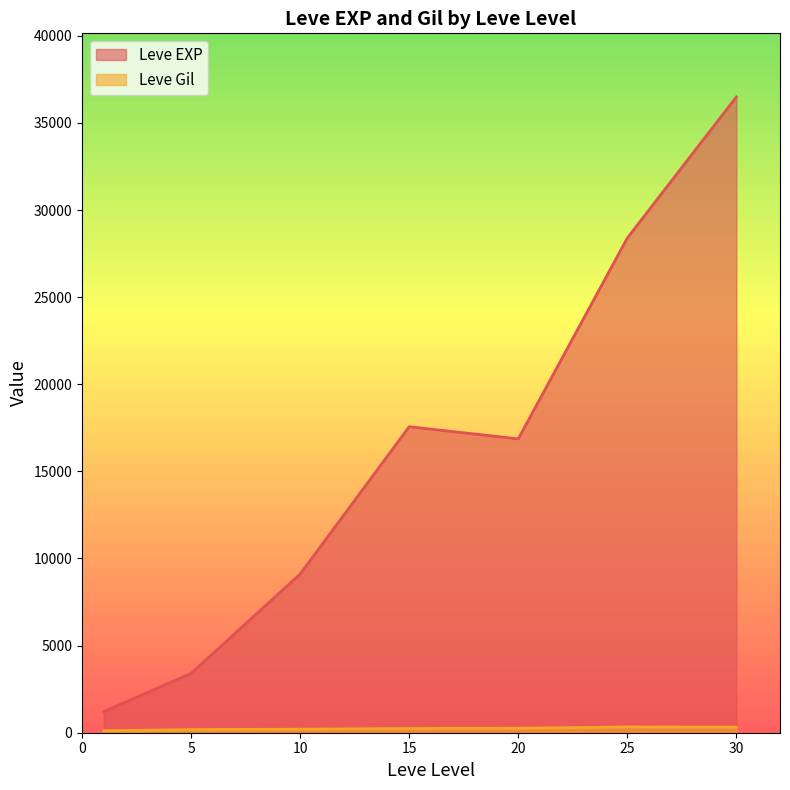

What is the average value of the Leve Gil series?

231